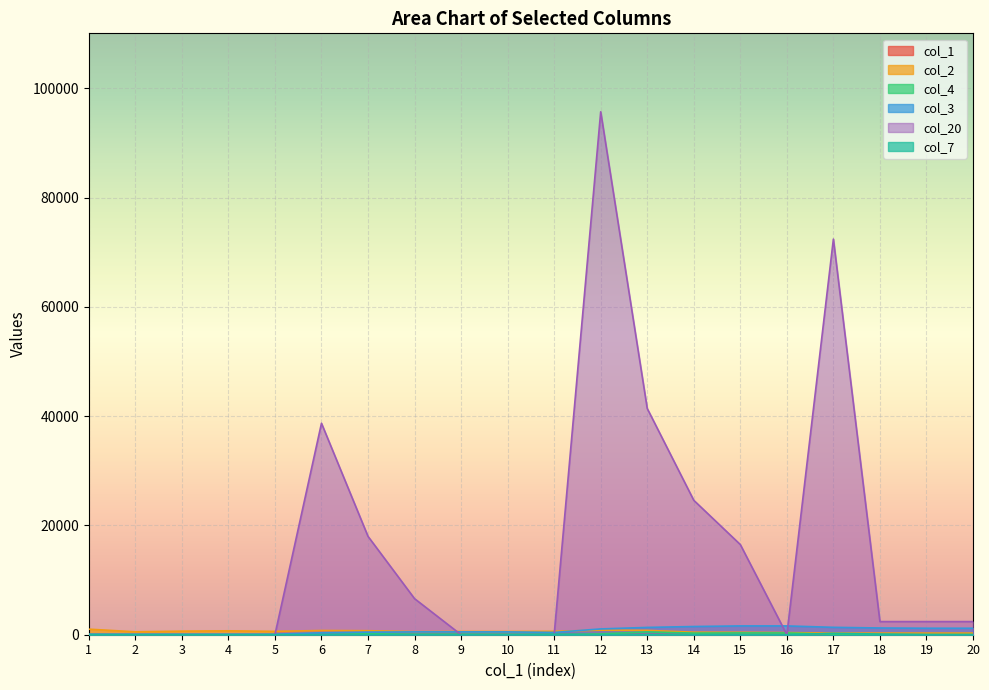

Which series has the largest total across all categories?

col_20